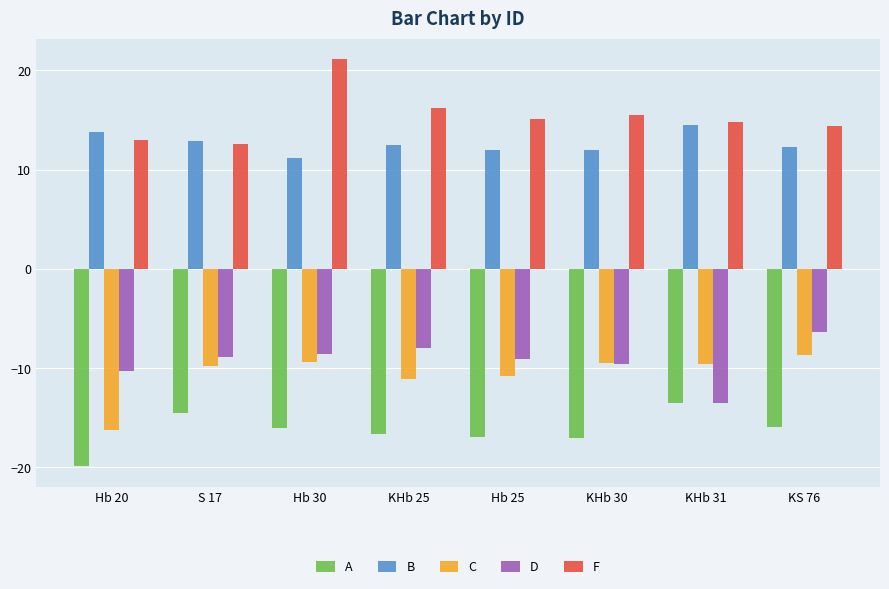

Does the chart contain any negative values?

Yes